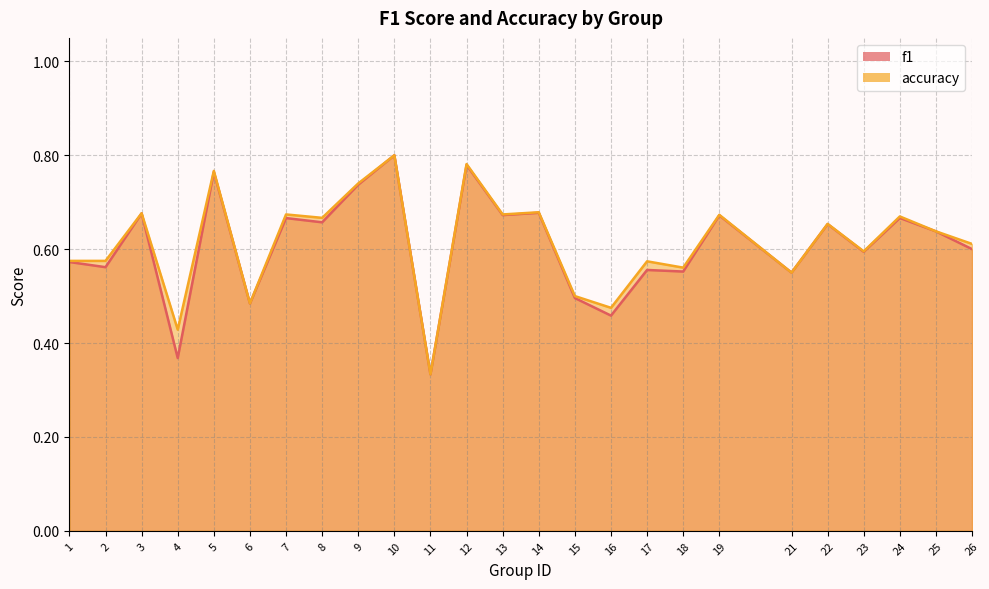

Which category has the highest value in the accuracy series?

10